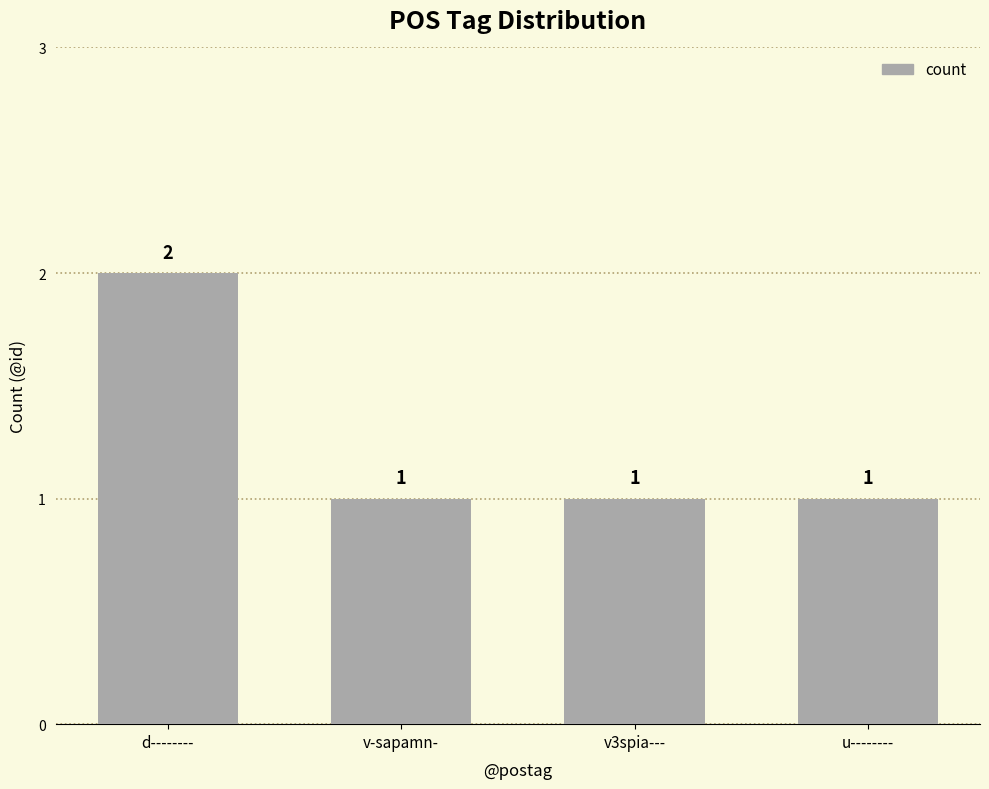

Read the value at v3spia---.

1